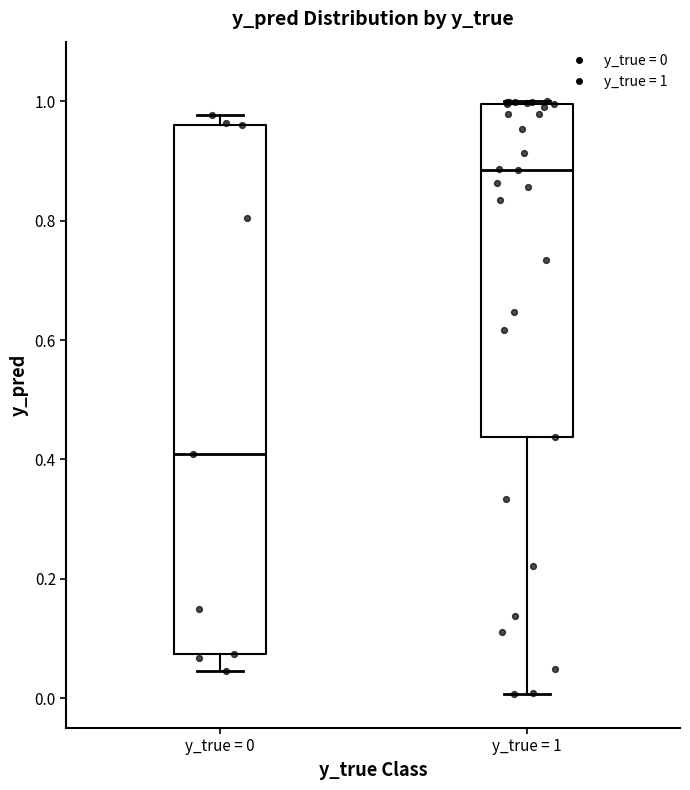

Reading left to right, read every box against the y-axis: the position of its median line, the range the box covers, and the ends of its whiskers. The values are not printed on the chart, so give them approximately, as read against the axis.

y_true = 0: median 0.40, box 0.08 to 0.96, whiskers 0.04 to 0.98
y_true = 1: median 0.88, box 0.44 to 1.00, whiskers 0.00 to 1.00